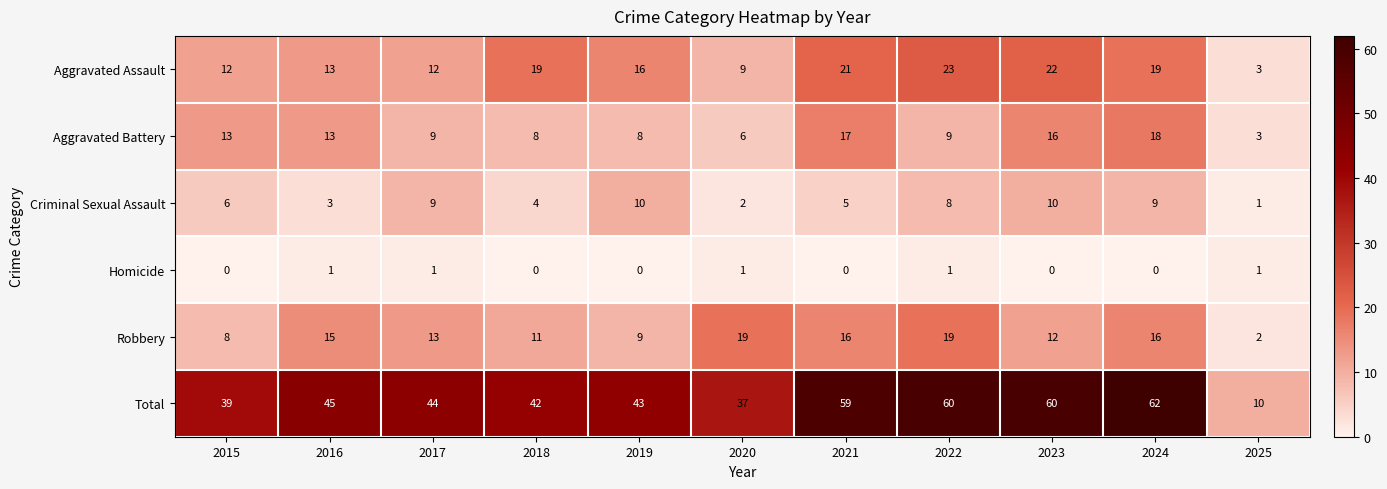

What is the lowest value of the Total series?

10